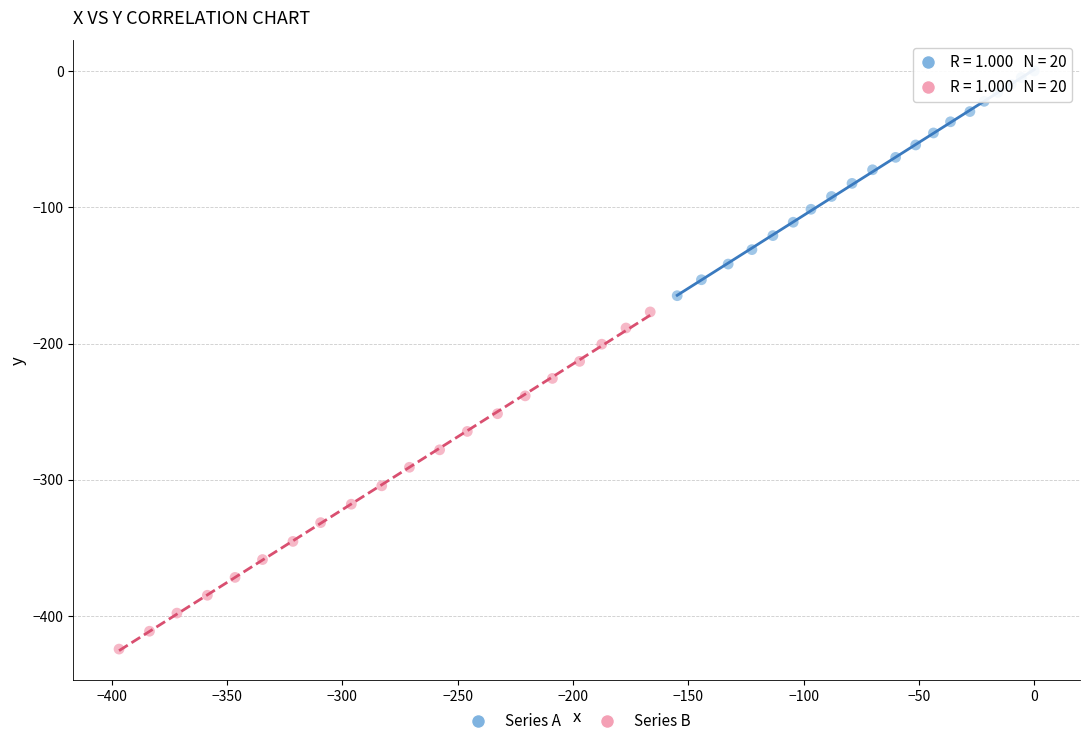

What are all the series names shown in the legend?

Series A, Series B